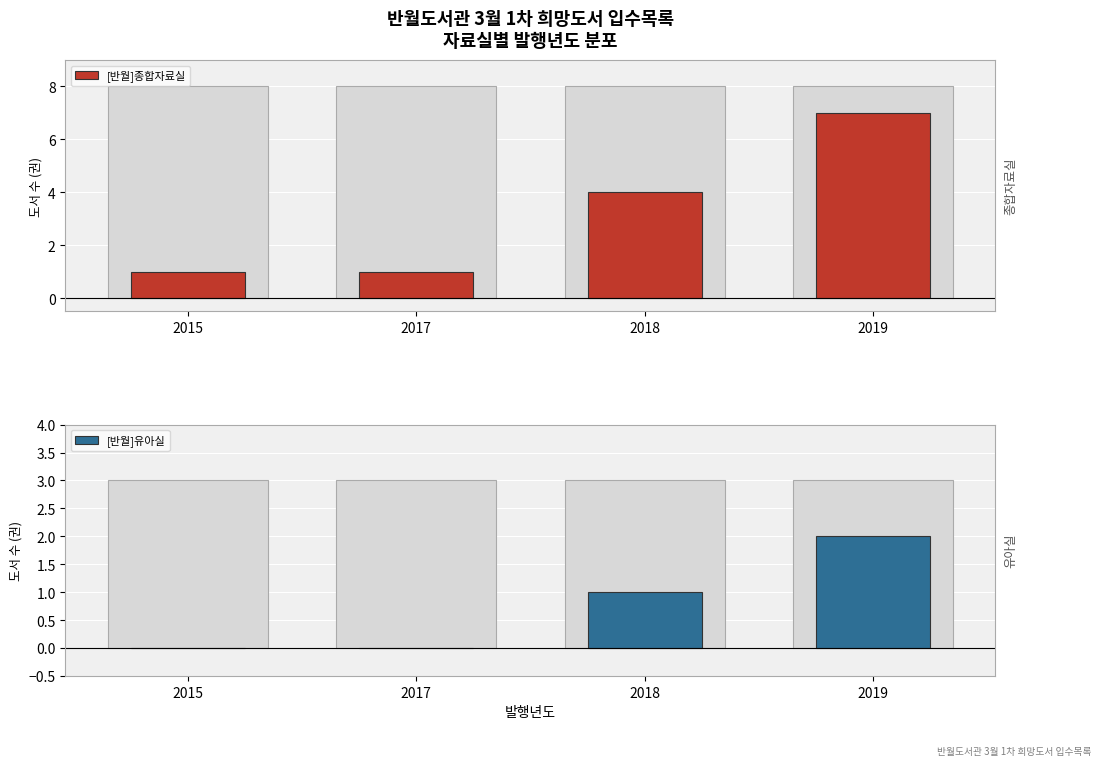

Reading left to right, transcribe all the data shown in this chart.

[반월]종합자료실: 1	1	4	7
[반월]유아실: 0	0	1	2